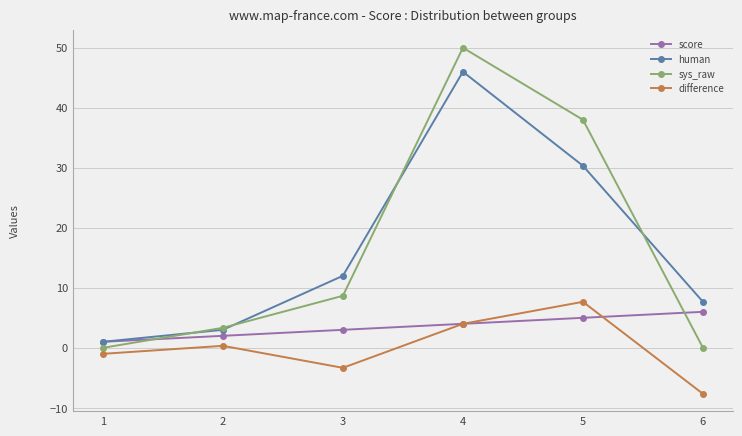

Read the score value at 2.

2.0